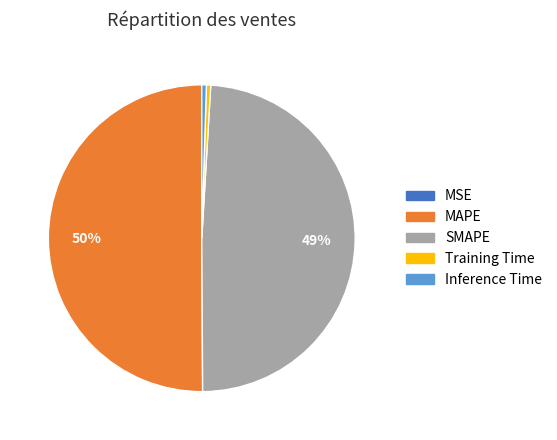

What is the majority slice?

MAPE